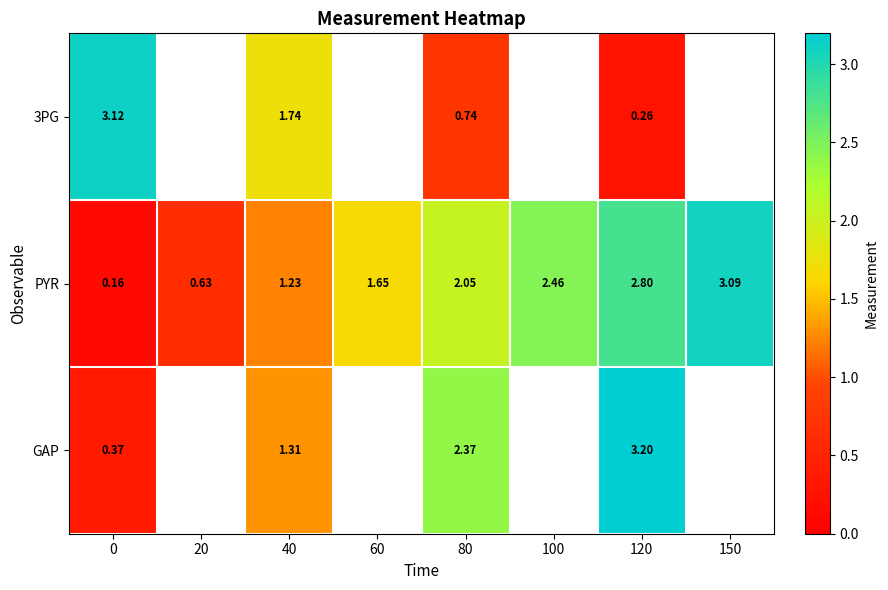

Is the value of PYR at 0 greater than the value of GAP at 40?

No